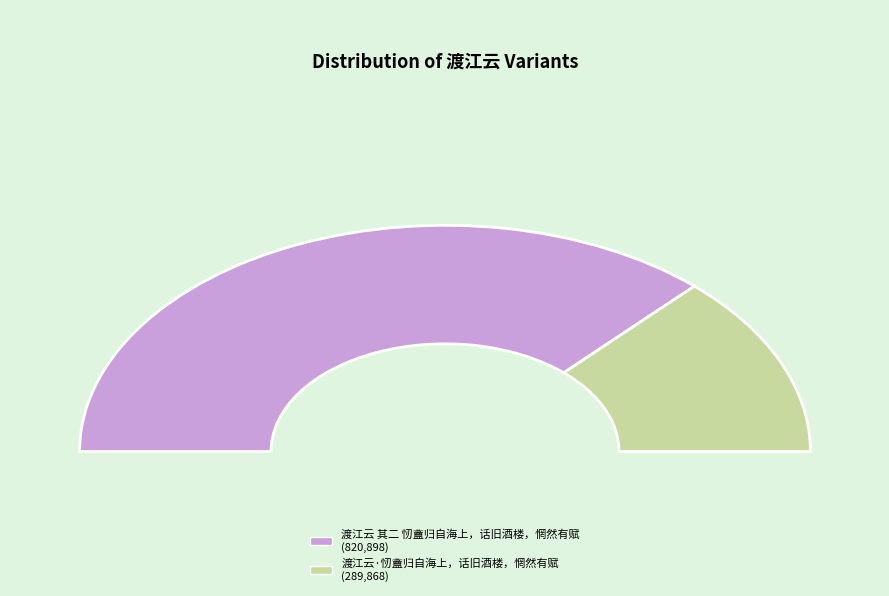

Count the number of slices in the pie.

2